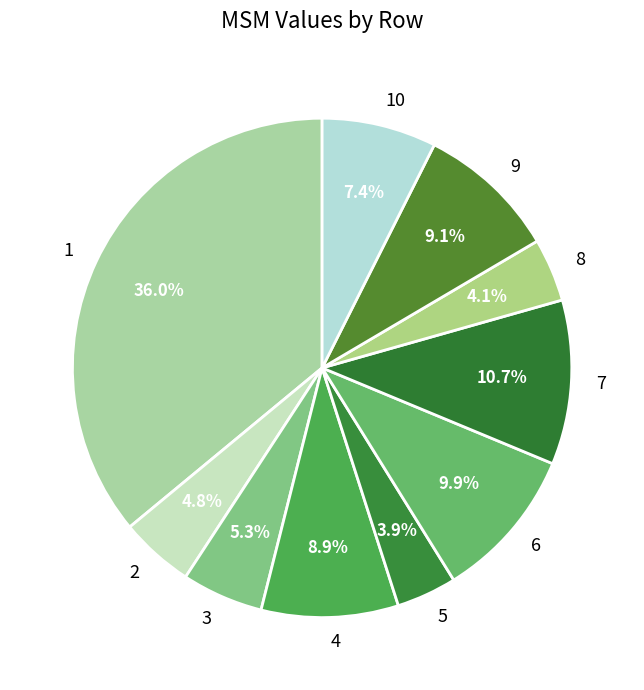

How many segments does this pie chart have?

10